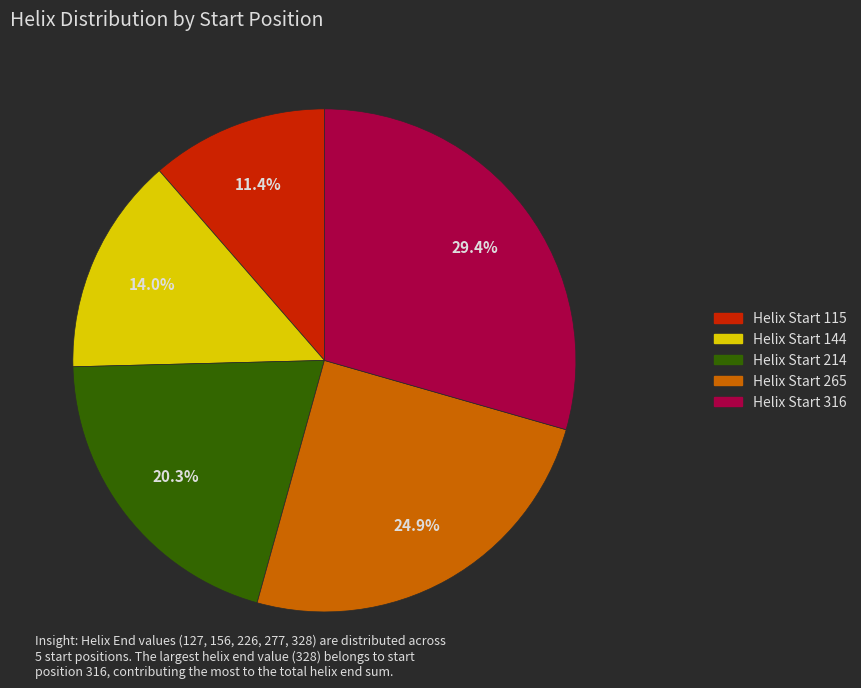

Approximately how many times larger is the value at Helix Start 144 compared to Helix Start 316?

0.5